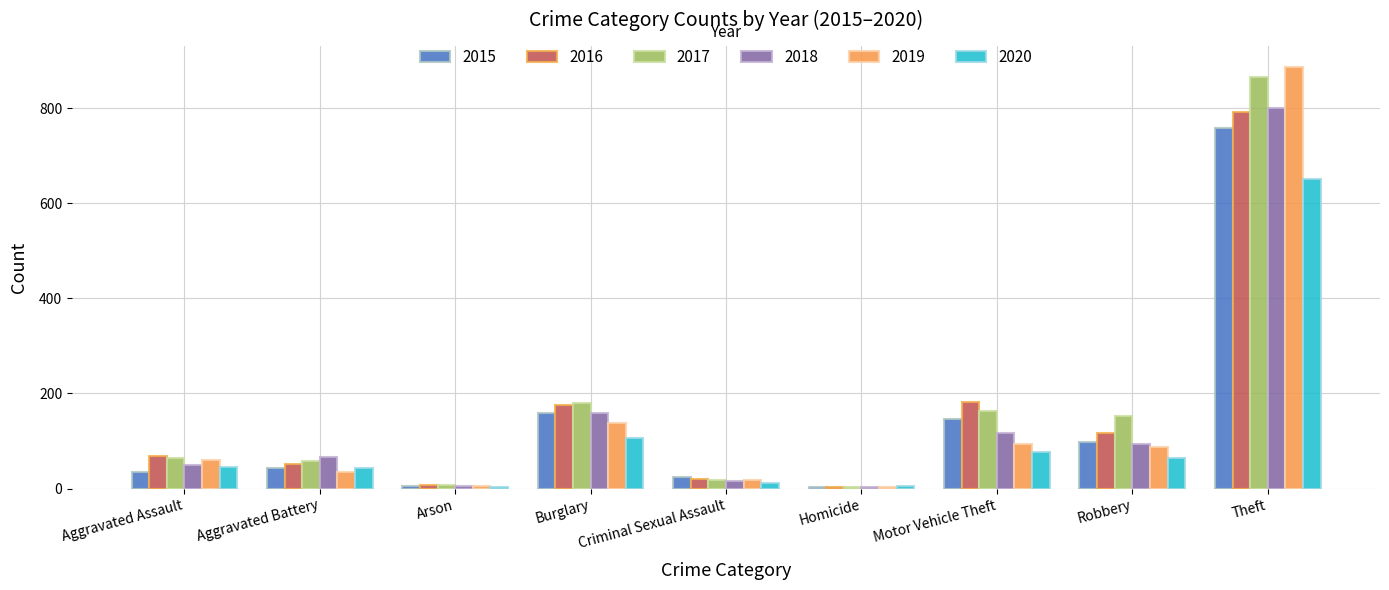

True or false: 2019 has a value of 4 at Homicide.

True